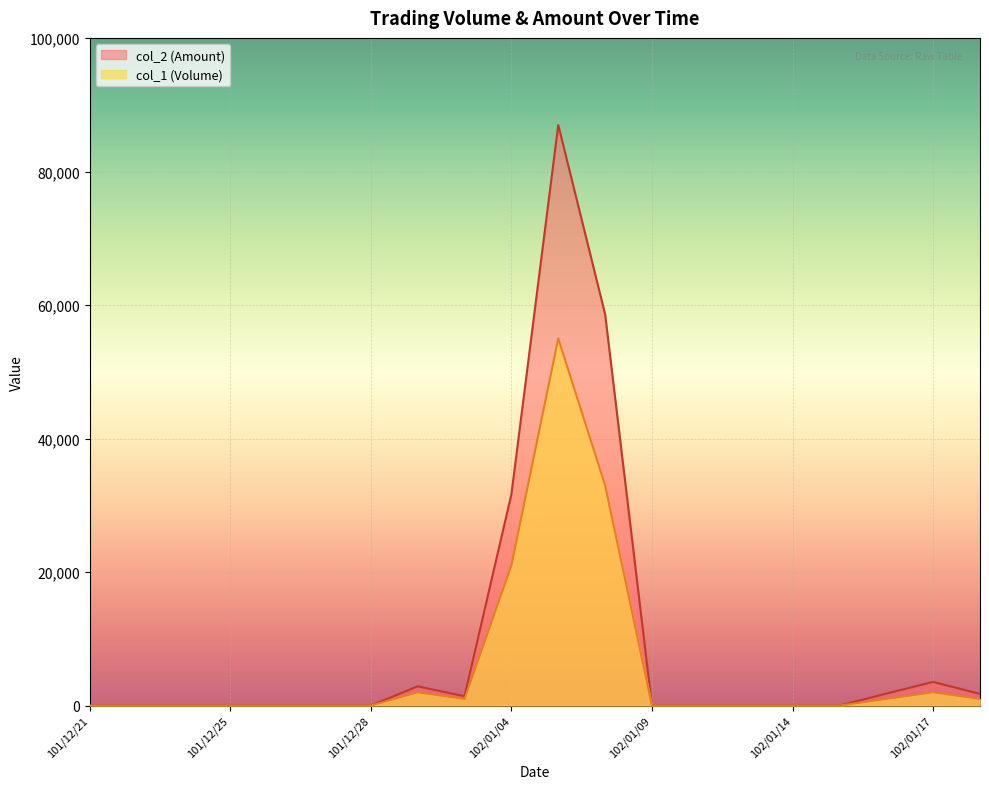

How many series are shown in this chart?

2